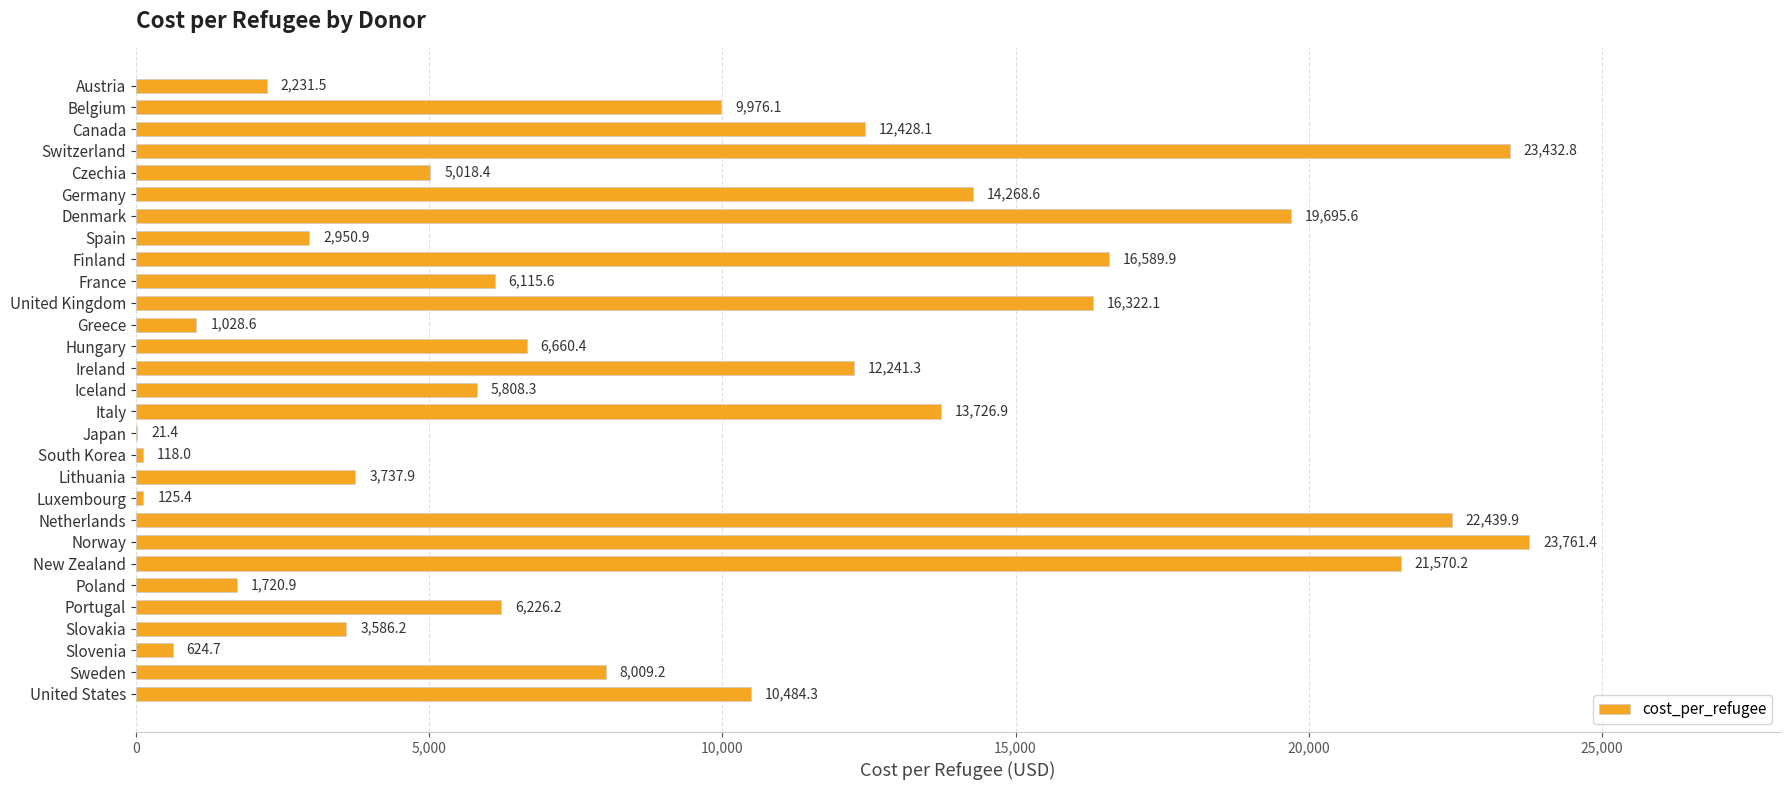

Reading top to bottom, what are all the values shown in this chart?

Austria=2231.5	Belgium=9976.1	Canada=12428.1	Switzerland=23432.8	Czechia=5018.4	Germany=14268.6	Denmark=19695.6	Spain=2950.9	Finland=16589.9	France=6115.6	United Kingdom=16322.1	Greece=1028.6	Hungary=6660.4	Ireland=12241.3	Iceland=5808.3	Italy=13726.9	Japan=21.4	South Korea=118.0	Lithuania=3737.9	Luxembourg=125.4	Netherlands=22439.9	Norway=23761.4	New Zealand=21570.2	Poland=1720.9	Portugal=6226.2	Slovakia=3586.2	Slovenia=624.7	Sweden=8009.2	United States=10484.3